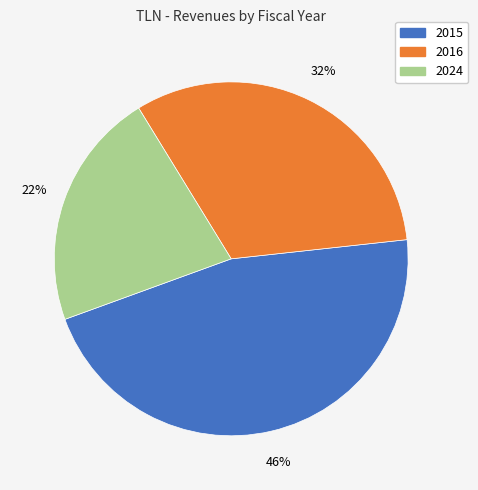

Is there a majority slice in this chart?

No